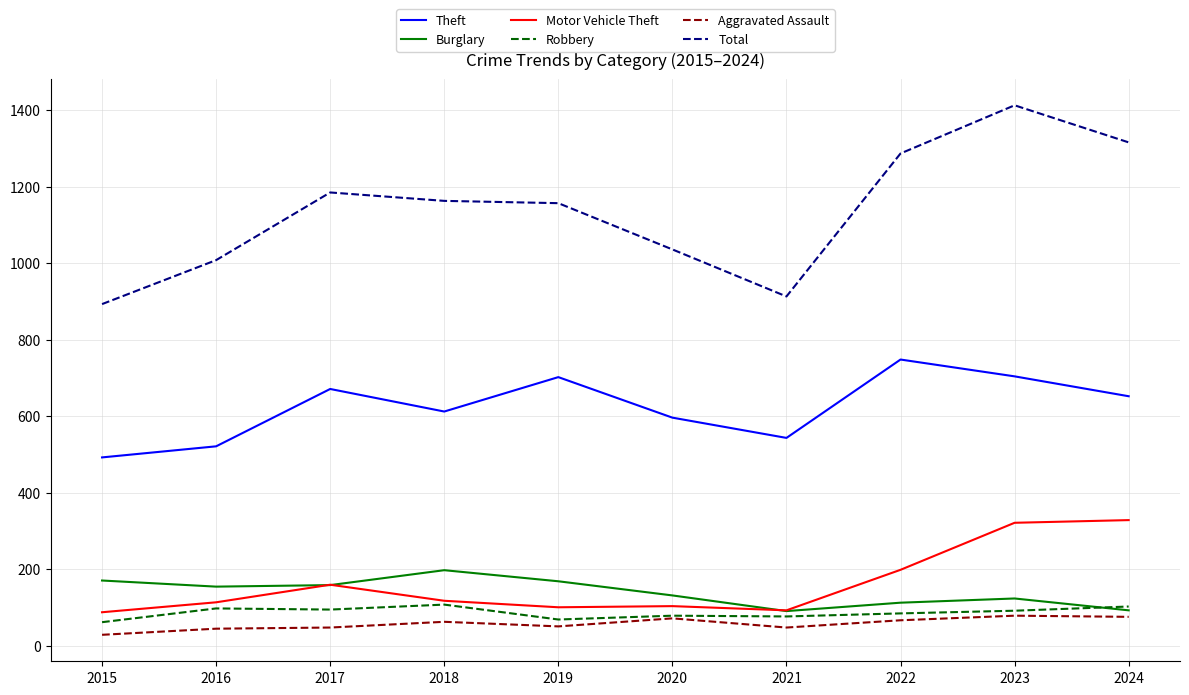

In Robbery, how many points are lower than both neighbors (excluding endpoints)?

3